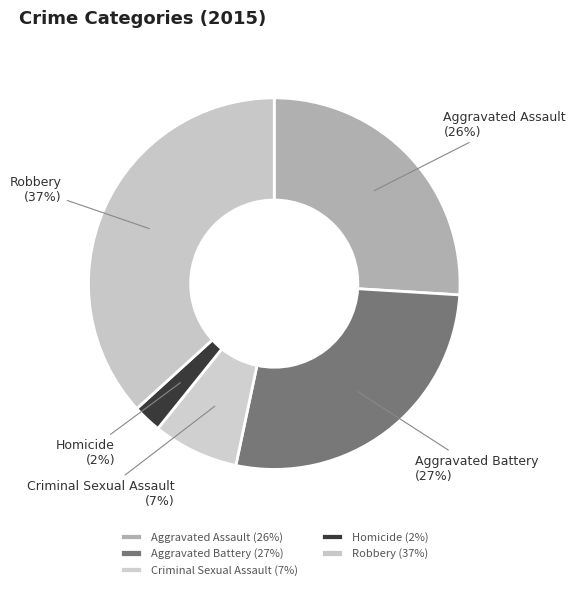

To the nearest percent, what is the combined percentage of Homicide and Robbery?

39%